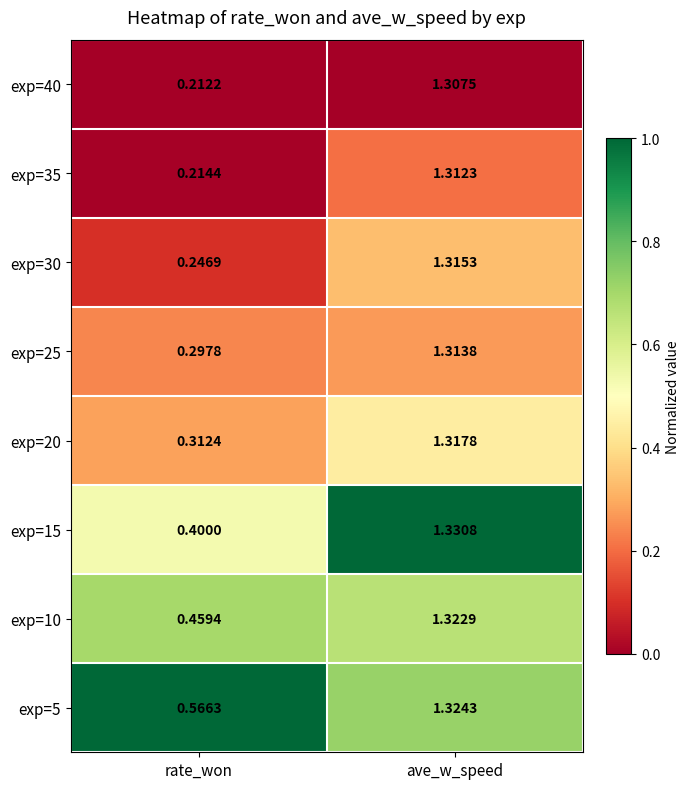

What is the difference between the highest and lowest values at rate_won?

0.4